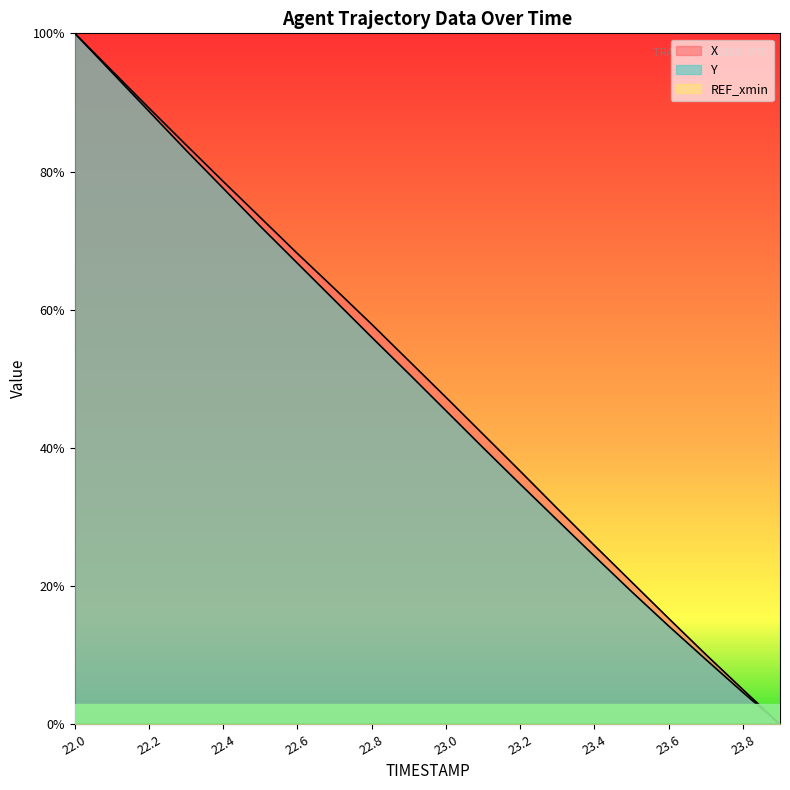

Reading left to right, what are all the values shown in this chart?

X: 22.0=1.0	22.1=0.9	22.2=0.9	22.3=0.8	22.4=0.8	22.5=0.7	22.6=0.7	22.7=0.6	22.8=0.6	22.9=0.5	23.0=0.5	23.1=0.4	23.2=0.4	23.3=0.3	23.4=0.3	23.5=0.2	23.6=0.2	23.7=0.1	23.8=0.1	23.9=0.0
Y: 22.0=1.0	22.1=0.9	22.2=0.9	22.3=0.8	22.4=0.8	22.5=0.7	22.6=0.7	22.7=0.6	22.8=0.6	22.9=0.5	23.0=0.5	23.1=0.4	23.2=0.3	23.3=0.3	23.4=0.2	23.5=0.2	23.6=0.1	23.7=0.1	23.8=0.0	23.9=0.0